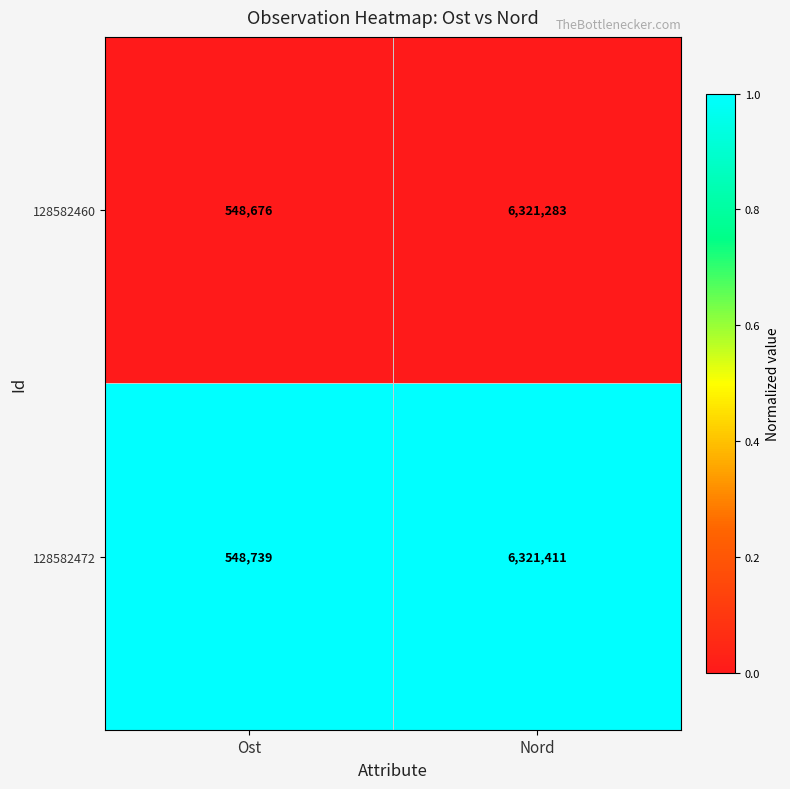

At which label is 128582460 closest to 3434979?

Ost